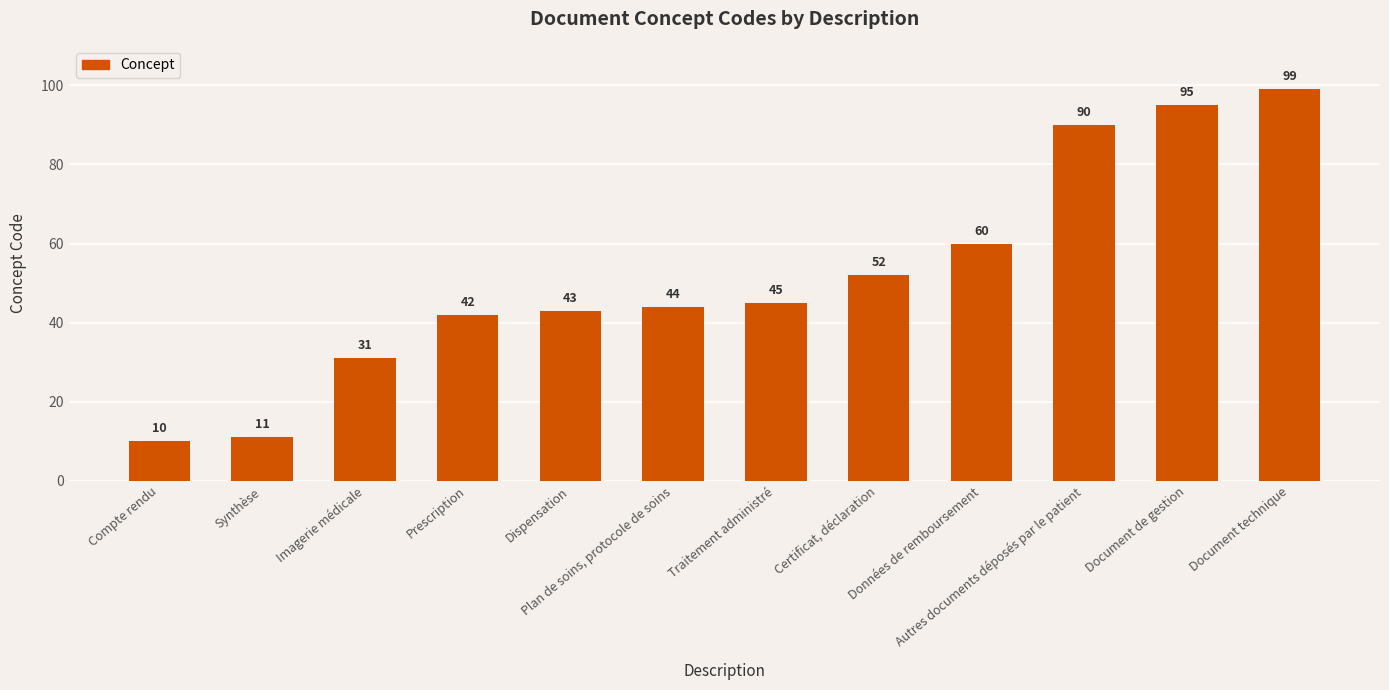

Does the chart contain stacked bars?

No